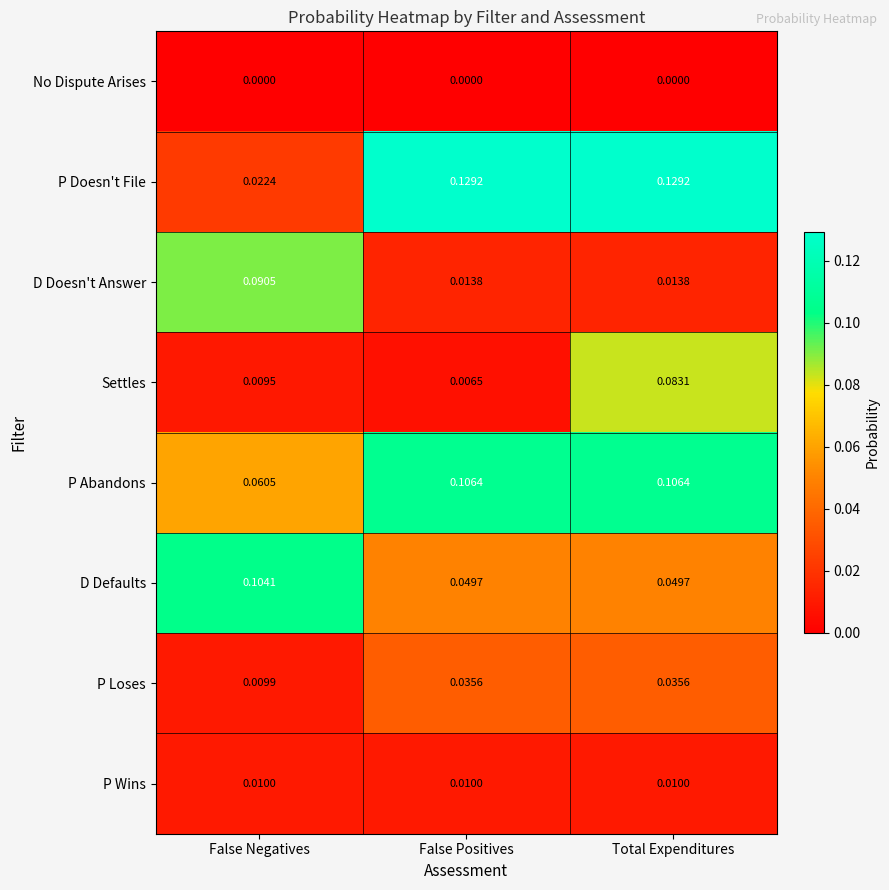

Is the value of D Doesn't Answer at Total Expenditures greater than the value of P Abandons at Total Expenditures?

No